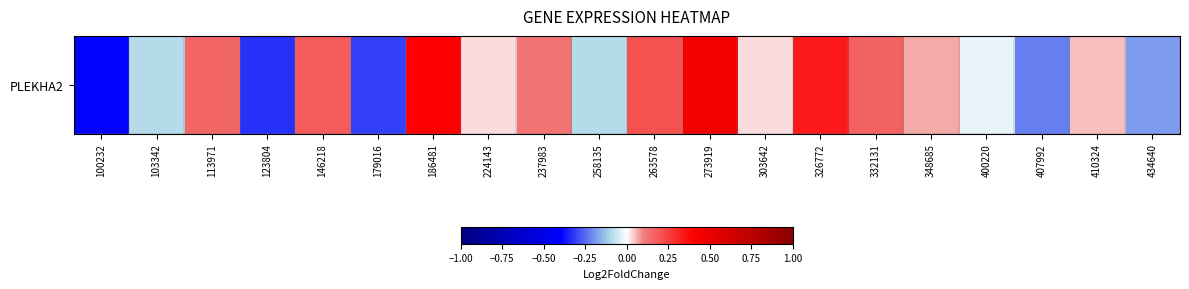

Which label corresponds to the smallest value in the chart?

100232